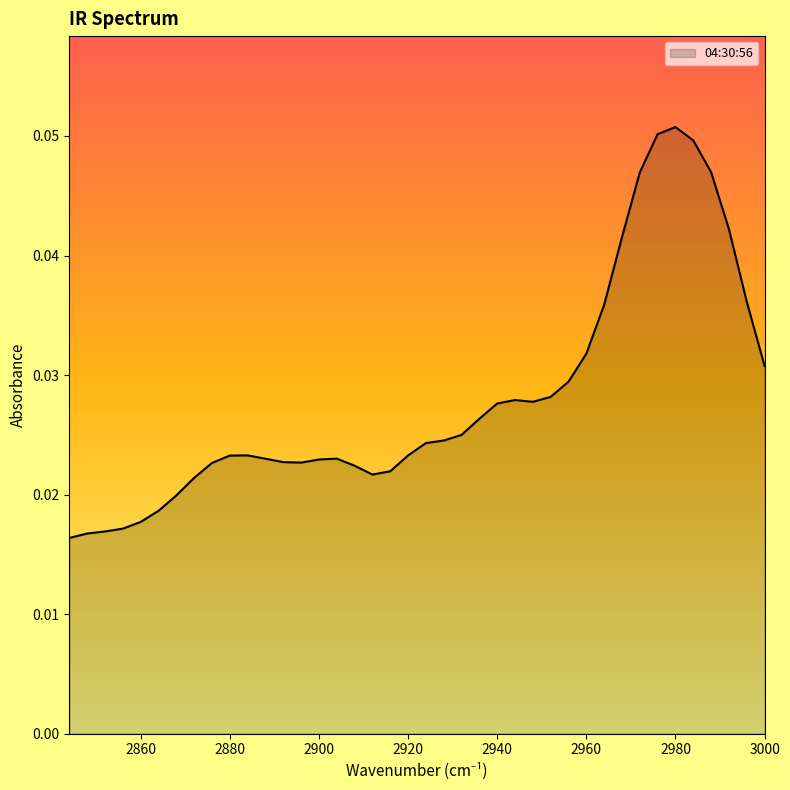

Which category has the highest value across all series?

2980